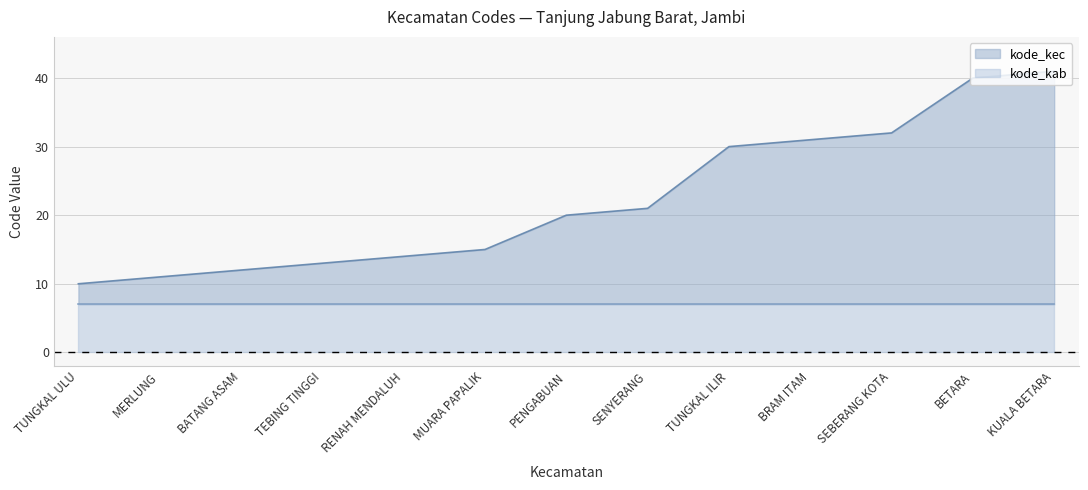

What is the sum of the values at KUALA BETARA and TUNGKAL ULU?

51